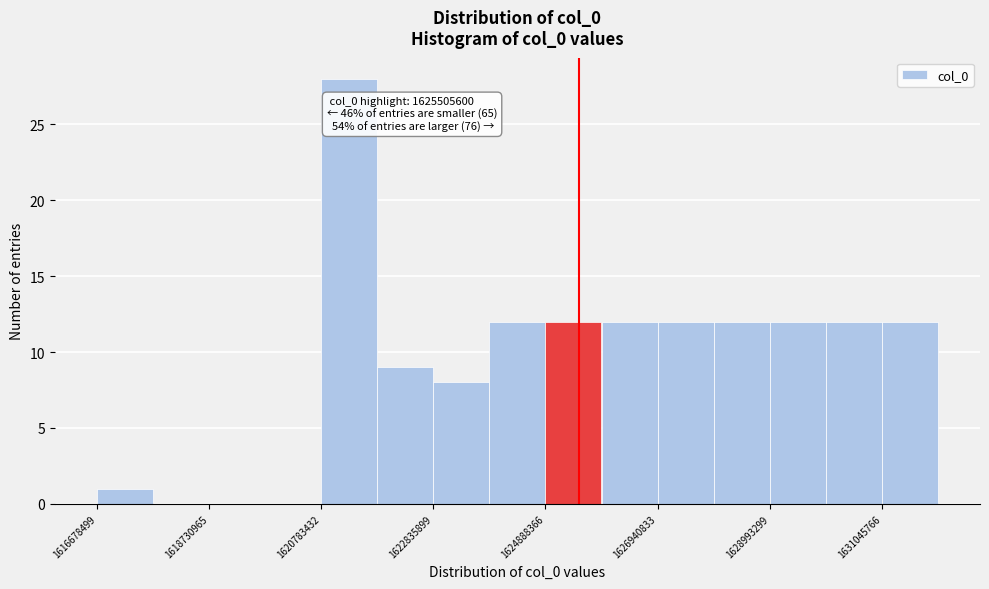

Around what value on the x-axis is the tallest bar? Give the approximate position of its centre, as read against the axis.

1621500000